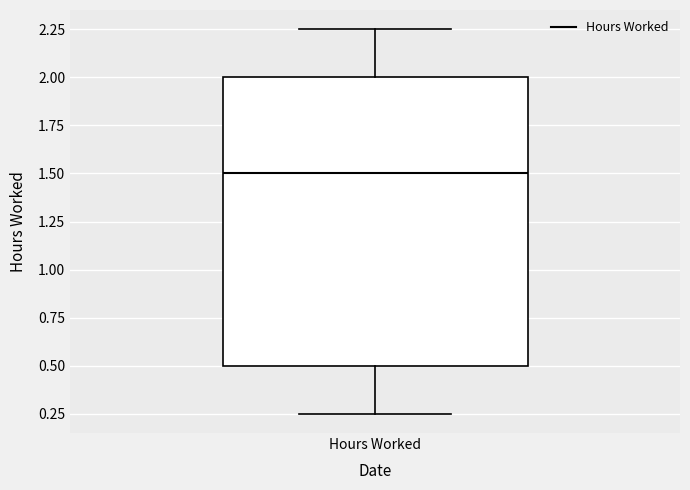

Where is the lower edge of the box for Hours Worked on the y-axis? The values are not printed on the chart, so give them approximately, as read against the axis.

0.50